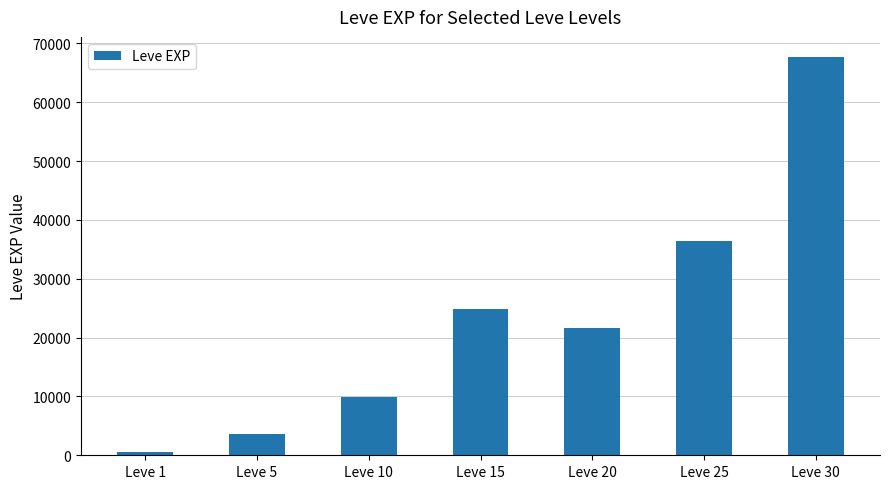

How many categories are shown in the chart?

7